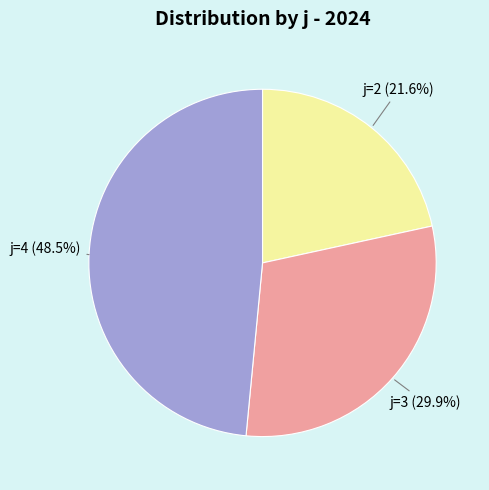

Is there any slice that represents more than half of the pie?

No